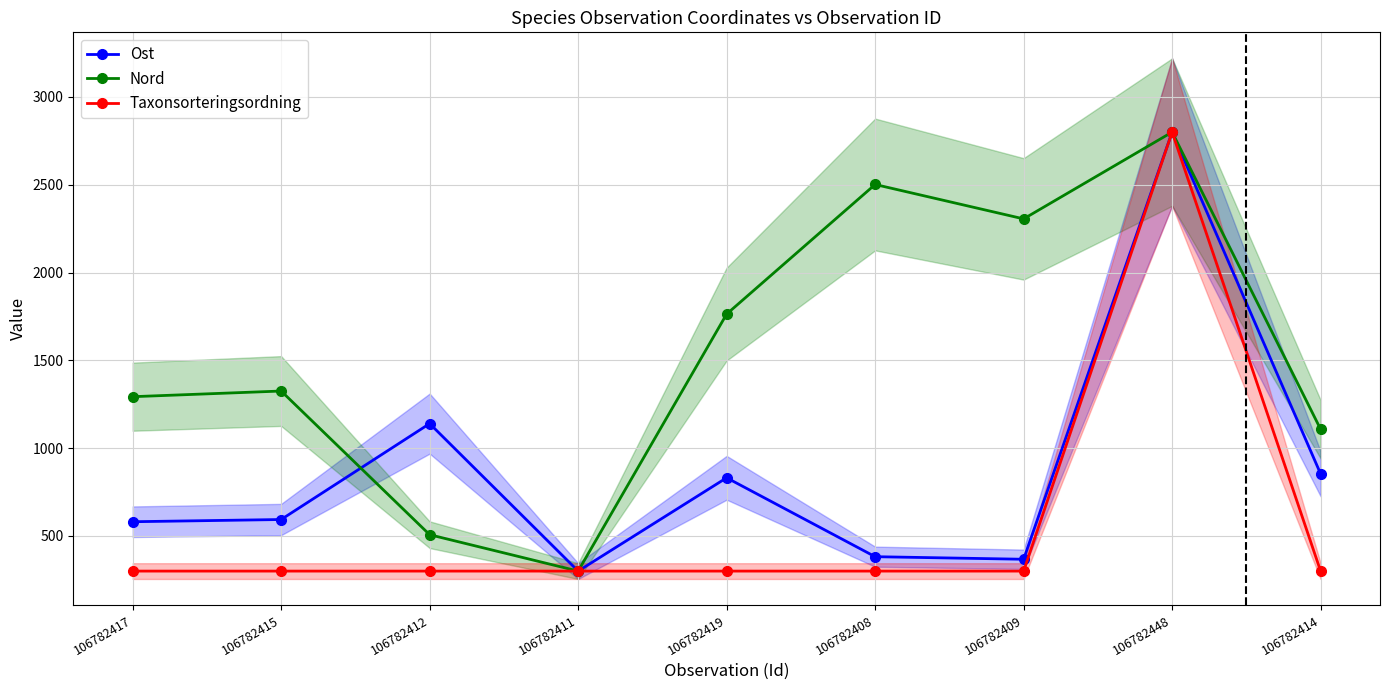

The Nord series shows 1325.5 at 106782415. True or false?

True